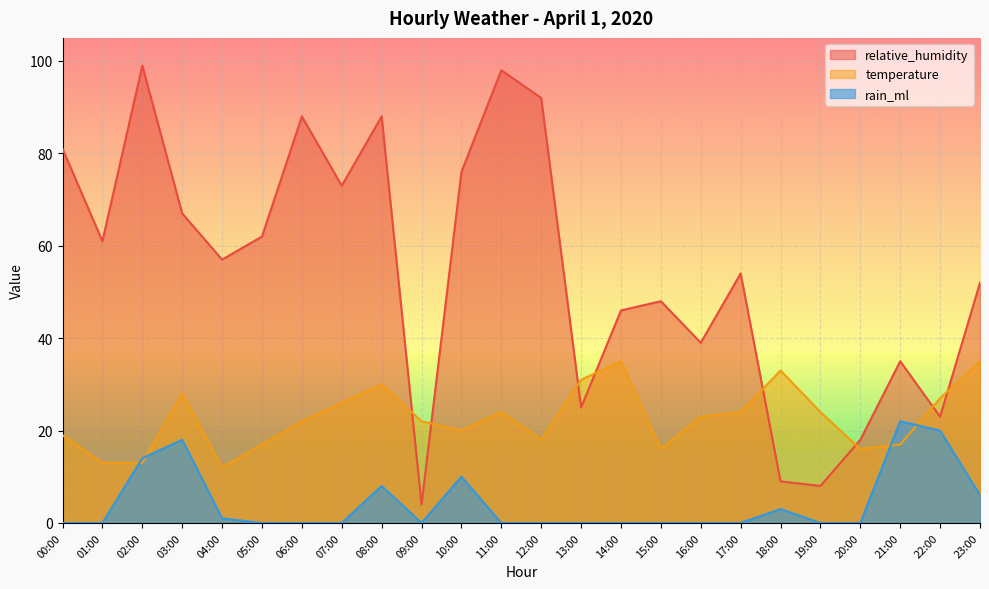

True or false: rain_ml and relative_humidity cross at least once.

False